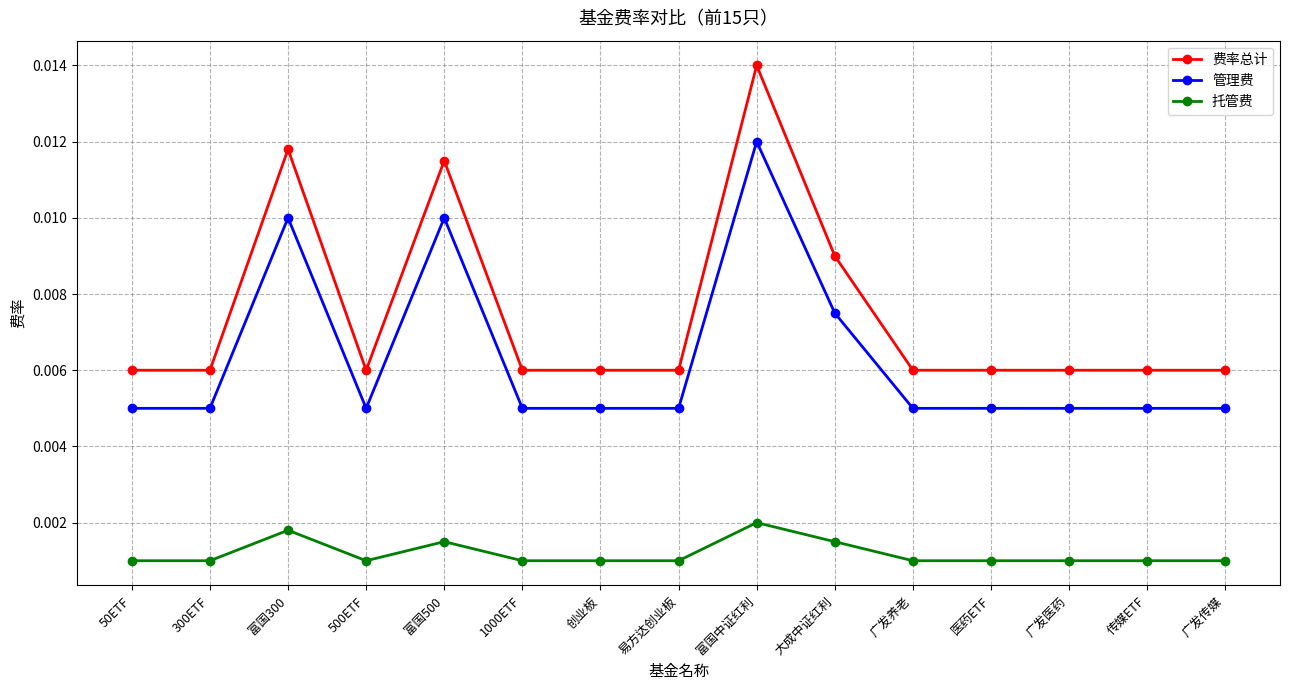

Which series has the largest total across all categories?

费率总计